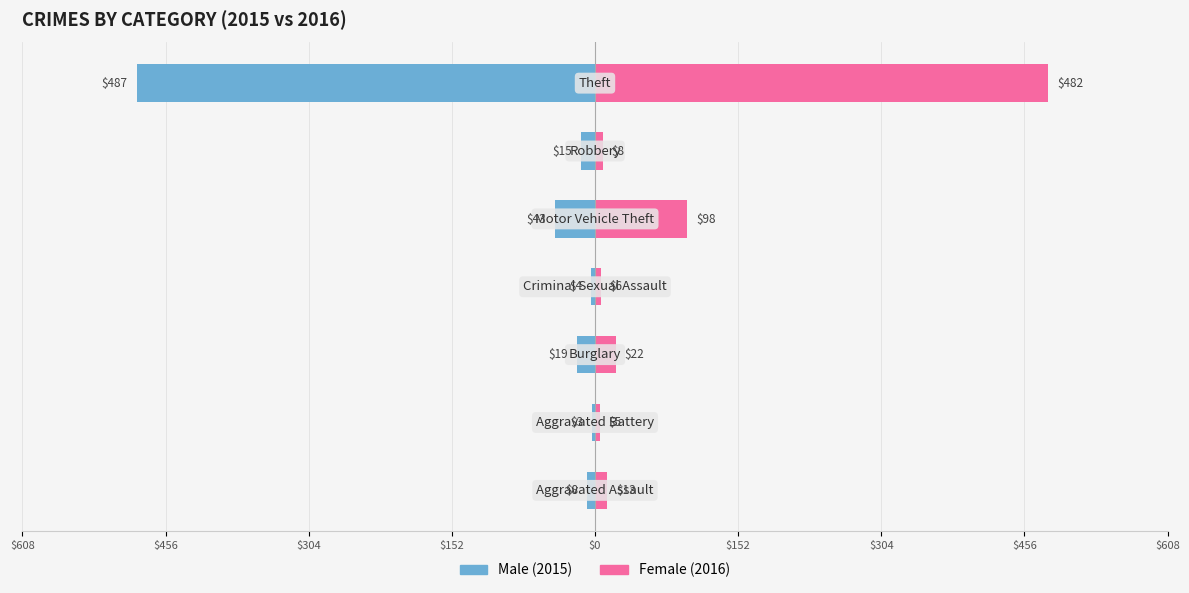

What is the approximate value of Male at $608, to the nearest 10?

-10